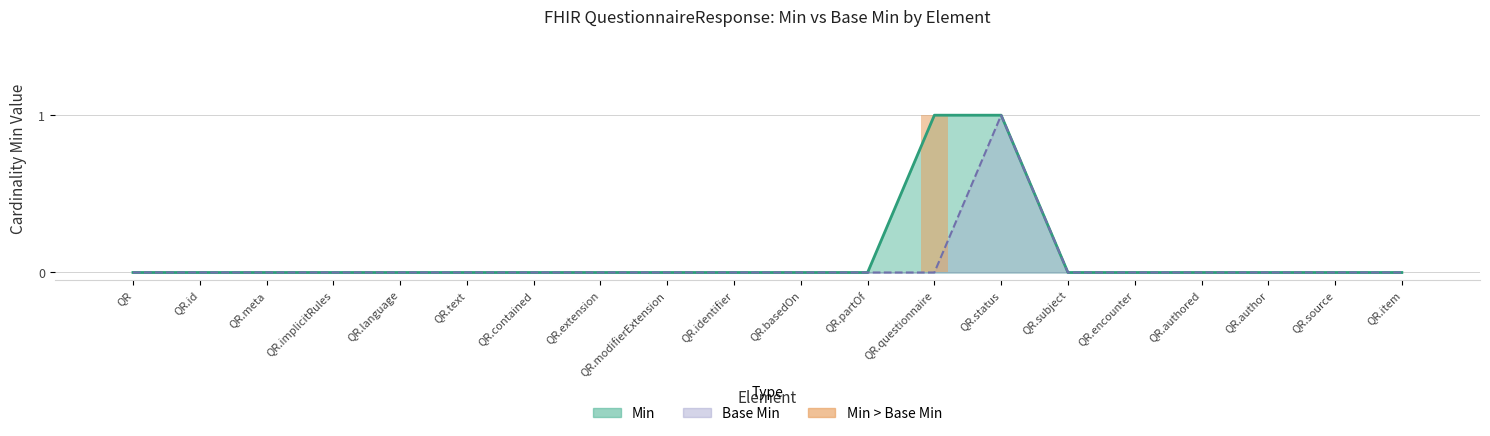

Does the chart contain stacked bars?

No